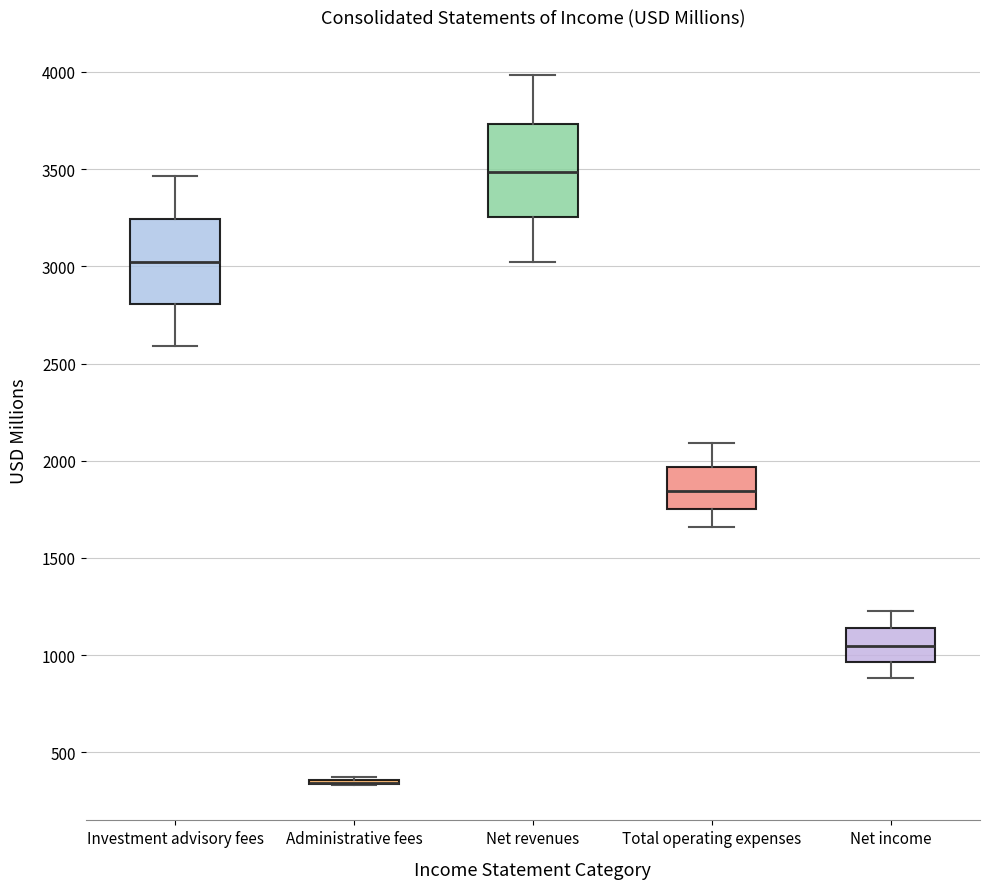

Where is the upper edge of the box for Investment advisory fees on the y-axis? The values are not printed on the chart, so give them approximately, as read against the axis.

3250